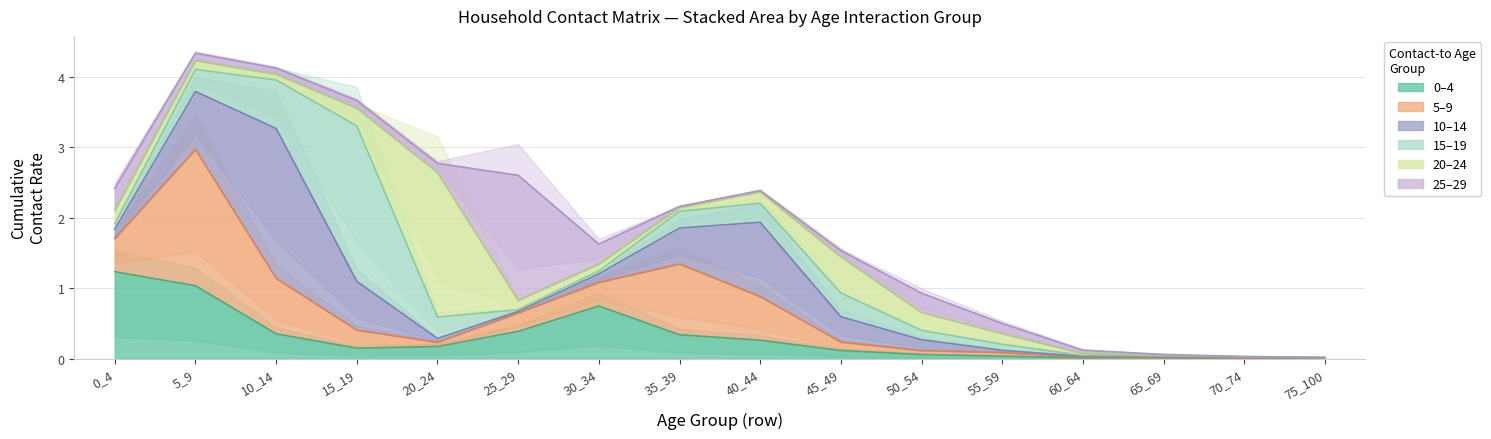

Reading left to right, what are all the values shown in this chart?

0_4: 1.2	1.0	0.4	0.2	0.2	0.4	0.7	0.3	0.3	0.1	0.1	0.0	0.0	0.0	0.0	0.0
5_9: 0.5	1.9	0.8	0.3	0.1	0.3	0.3	1.0	0.6	0.1	0.1	0.1	0.0	0.0	0.0	0.0
10_14: 0.1	0.8	2.1	0.7	0.1	0.0	0.1	0.5	1.1	0.4	0.2	0.0	0.0	0.0	0.0	0.0
15_19: 0.1	0.3	0.7	2.2	0.3	0.0	0.0	0.2	0.3	0.3	0.1	0.1	0.0	0.0	0.0	0.0
20_24: 0.2	0.1	0.1	0.3	2.1	0.1	0.1	0.1	0.2	0.5	0.3	0.2	0.0	0.0	0.0	0.0
25_29: 0.3	0.1	0.1	0.1	0.1	1.8	0.3	0.0	0.0	0.1	0.3	0.1	0.0	0.0	0.0	0.0